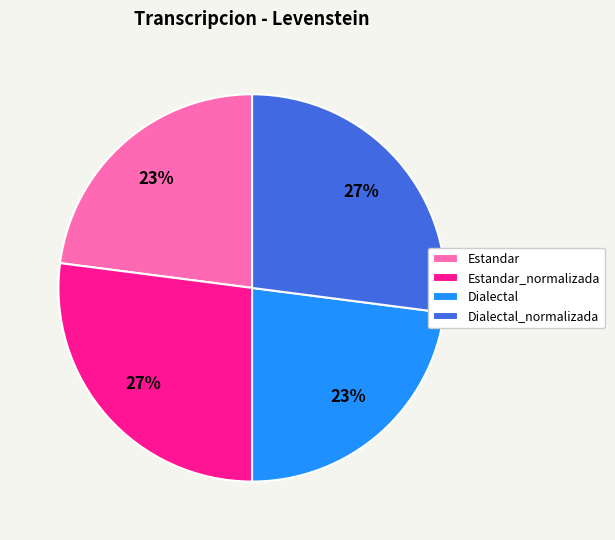

The Estandar slice represents 9% of the pie. True or false?

False